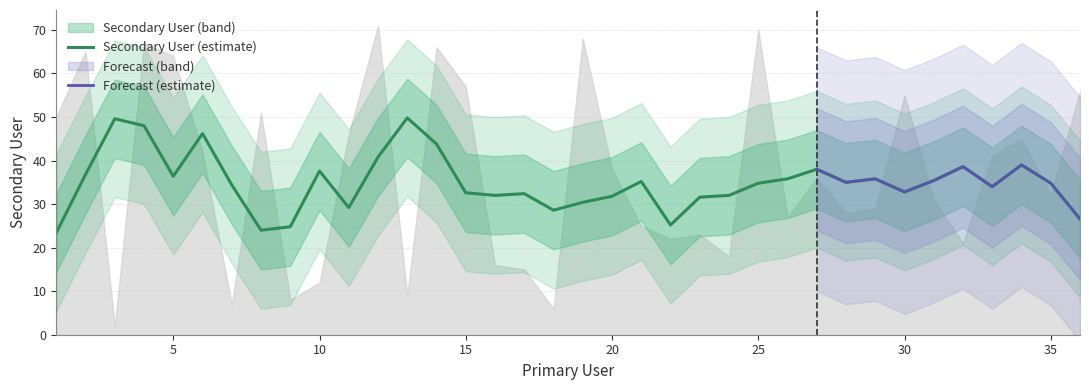

How many interior local valleys (lower than both neighbors) does the data have?

11